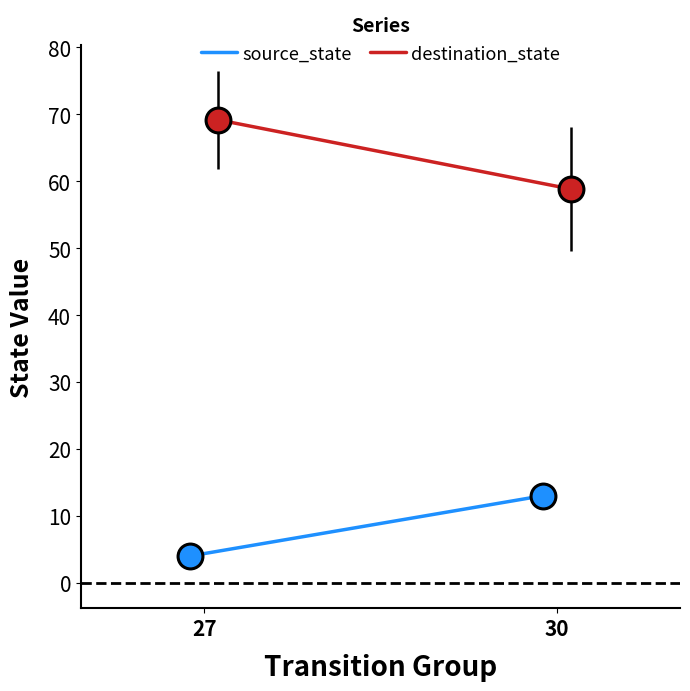

Which series has the widest spread of Y values?

destination_state